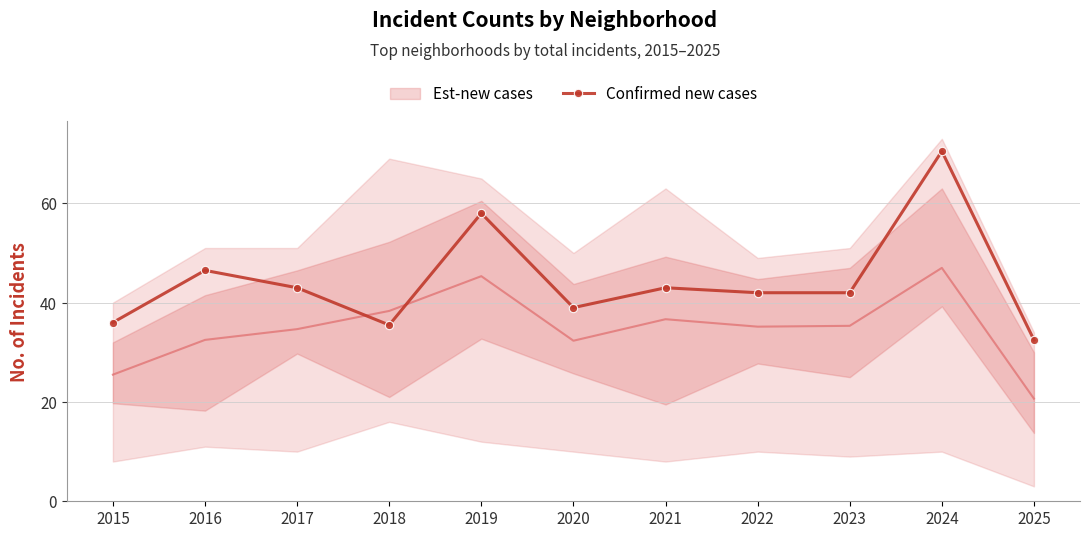

Reading right to left, transcribe all the data shown in this chart.

2025=32.5	2024=70.5	2023=42.0	2022=42.0	2021=43.0	2020=39.0	2019=58.0	2018=35.5	2017=43.0	2016=46.5	2015=36.0